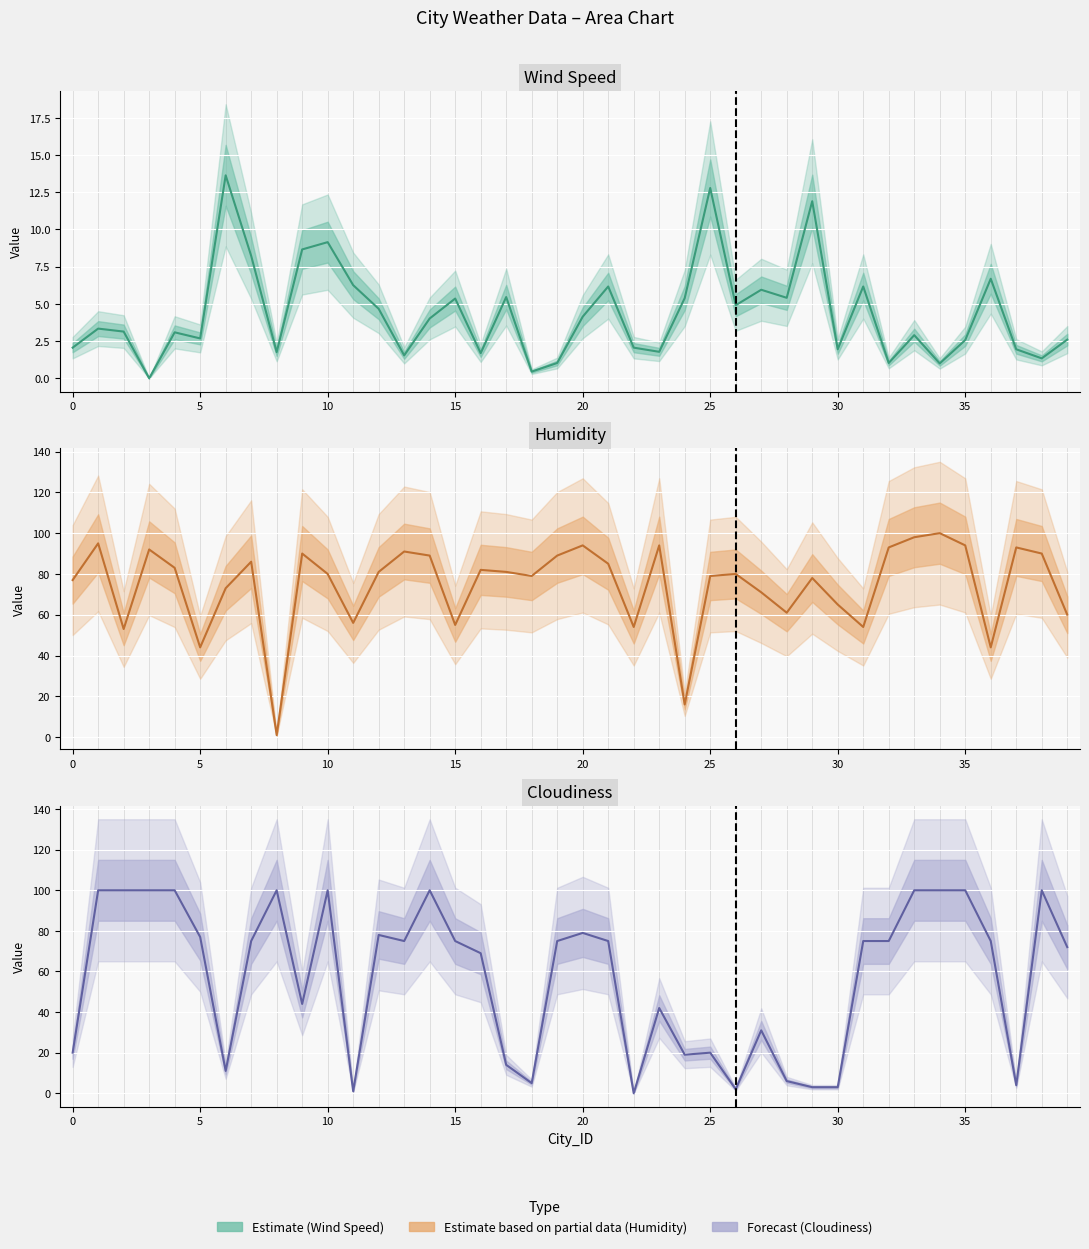

How many intersections are there between Humidity and Wind Speed?

2